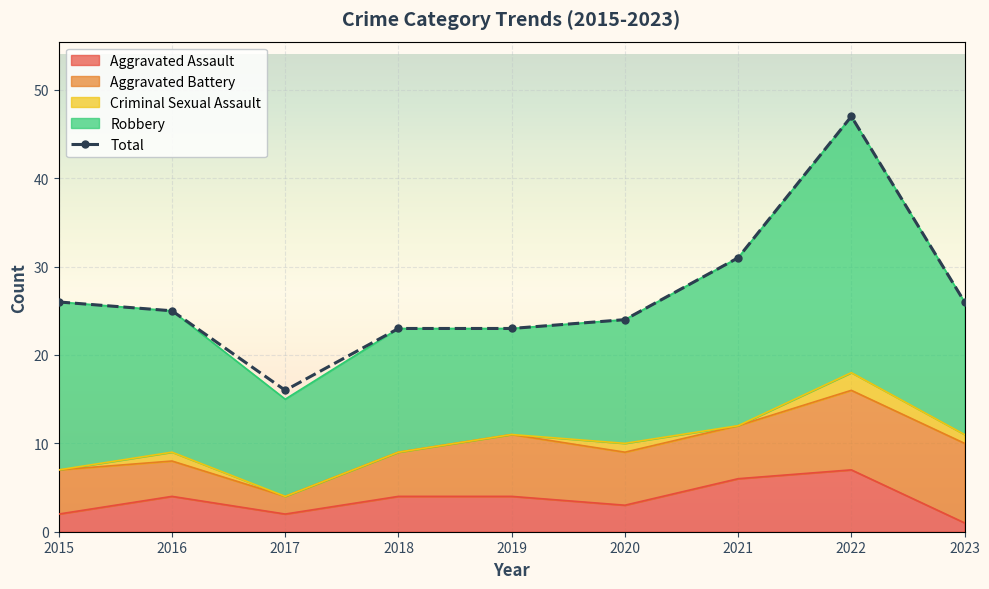

What is the difference between the second highest and minimum values?

15